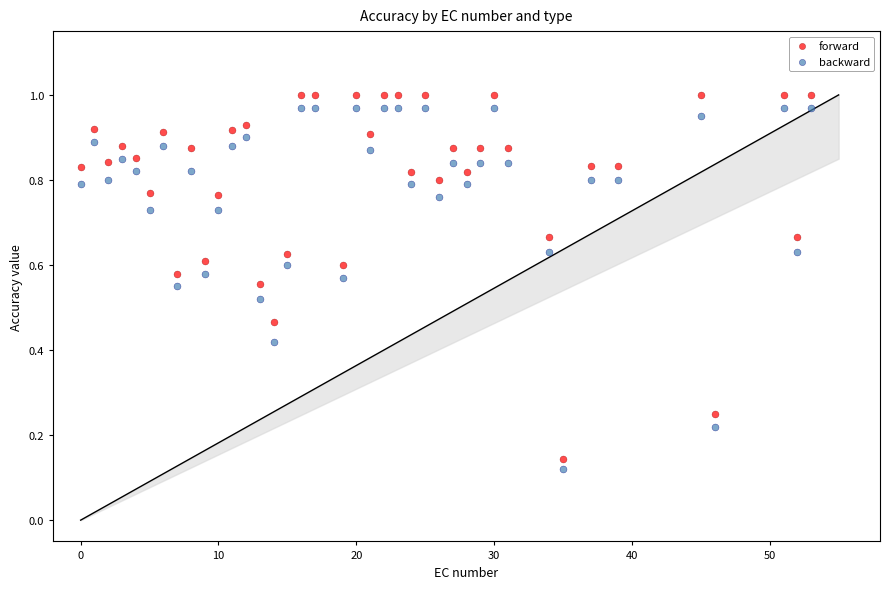

Which series contains the highest Y value?

forward